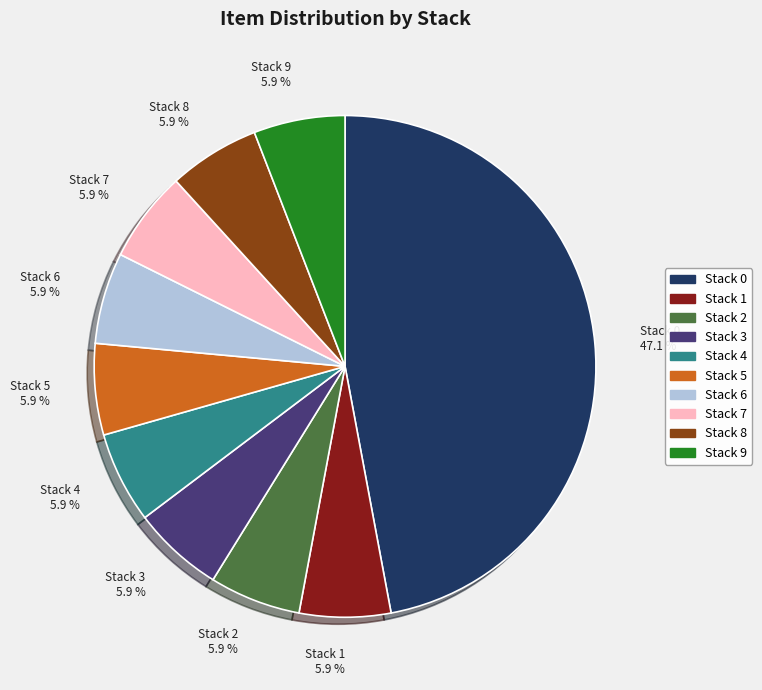

What is the ratio of the value at Stack 9 5.9 % to the value at Stack 7 5.9 %?

1.0